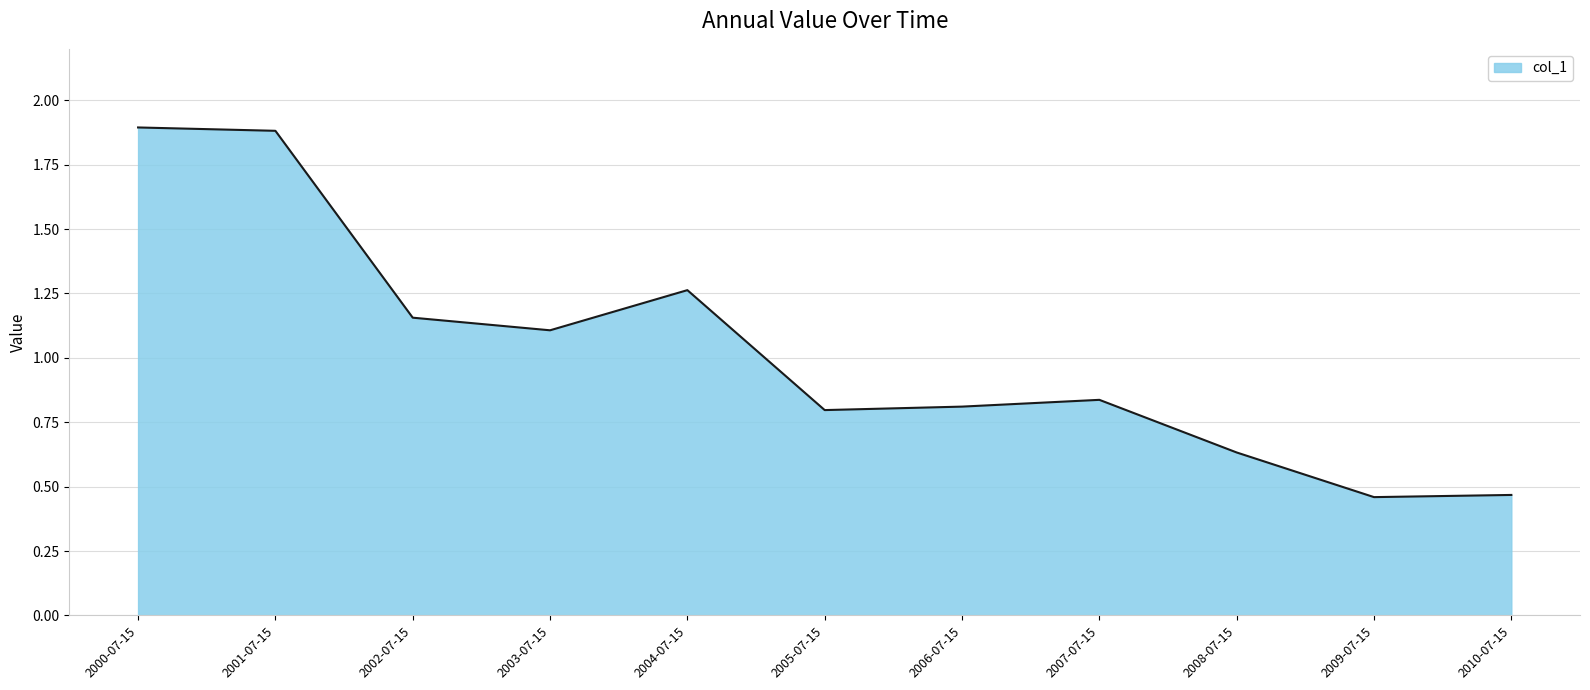

What is the change in value from 2004-07-15 to 2009-07-15?

-0.8